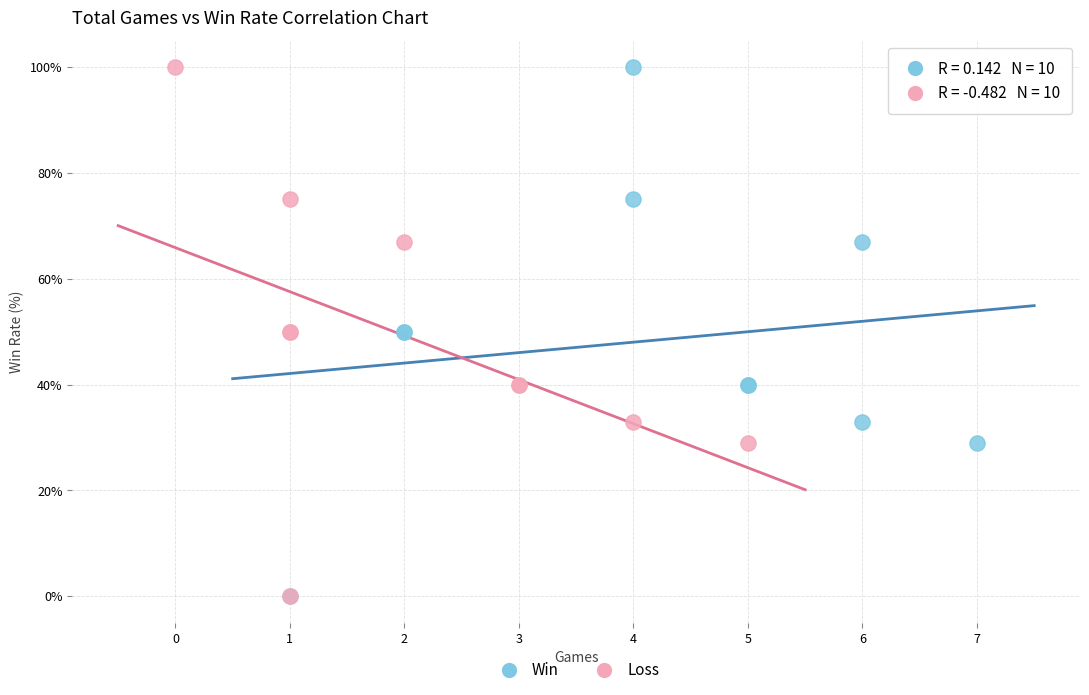

What are all the series names shown in the legend?

Win, Loss